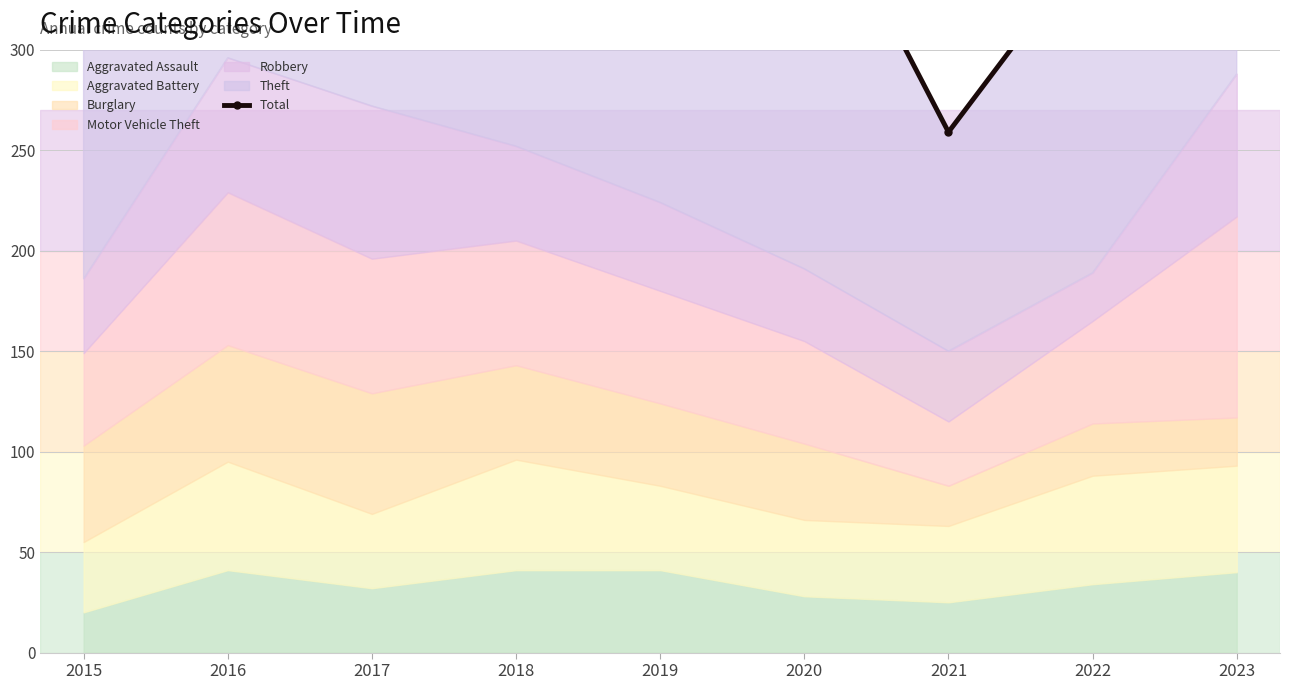

What is the sum of the values at 2019 and 2015?

870